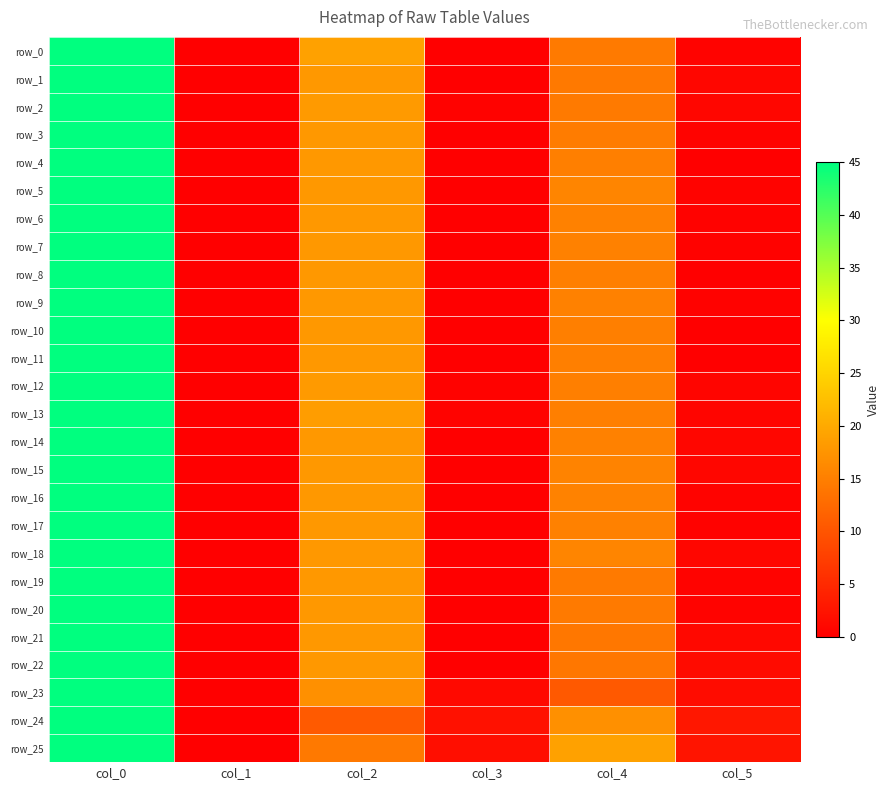

Is the value of row_18 at col_3 greater than the value of row_24 at col_0?

No